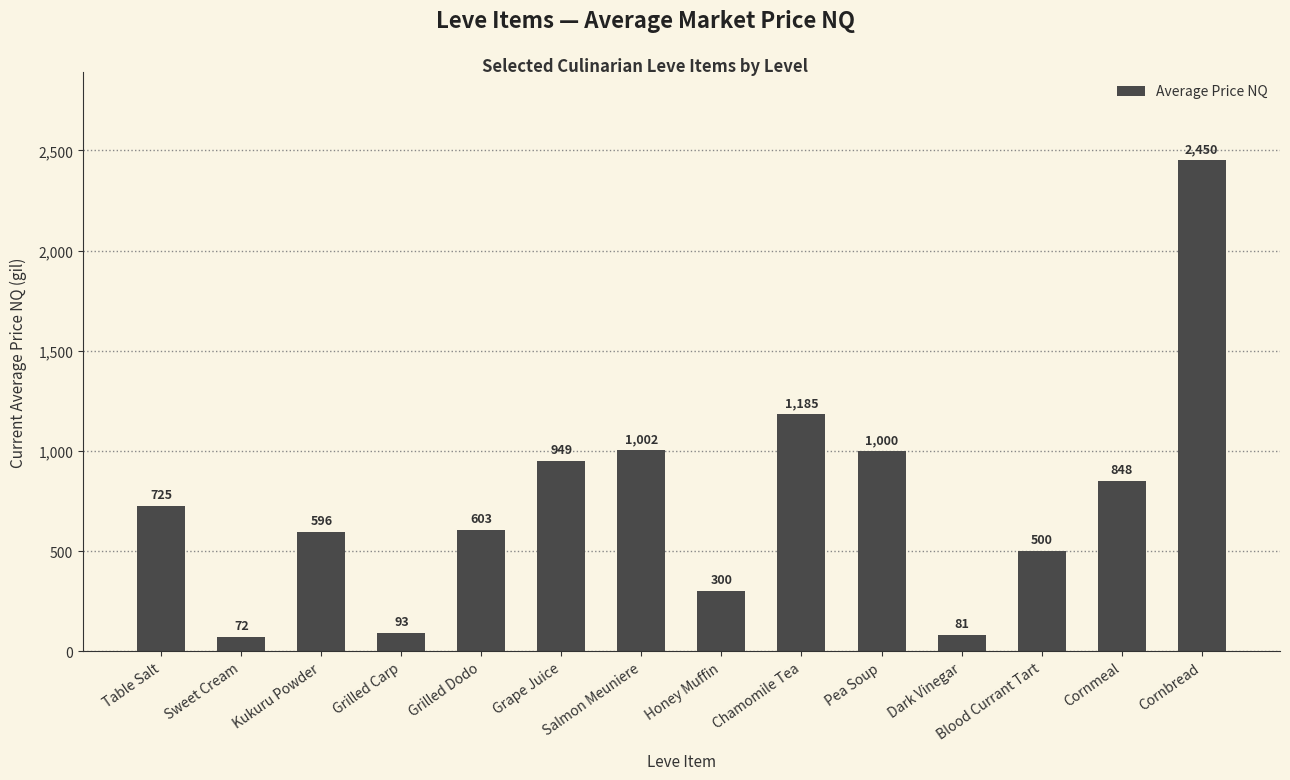

What is the label of the 9th bar from the right?

Grape Juice